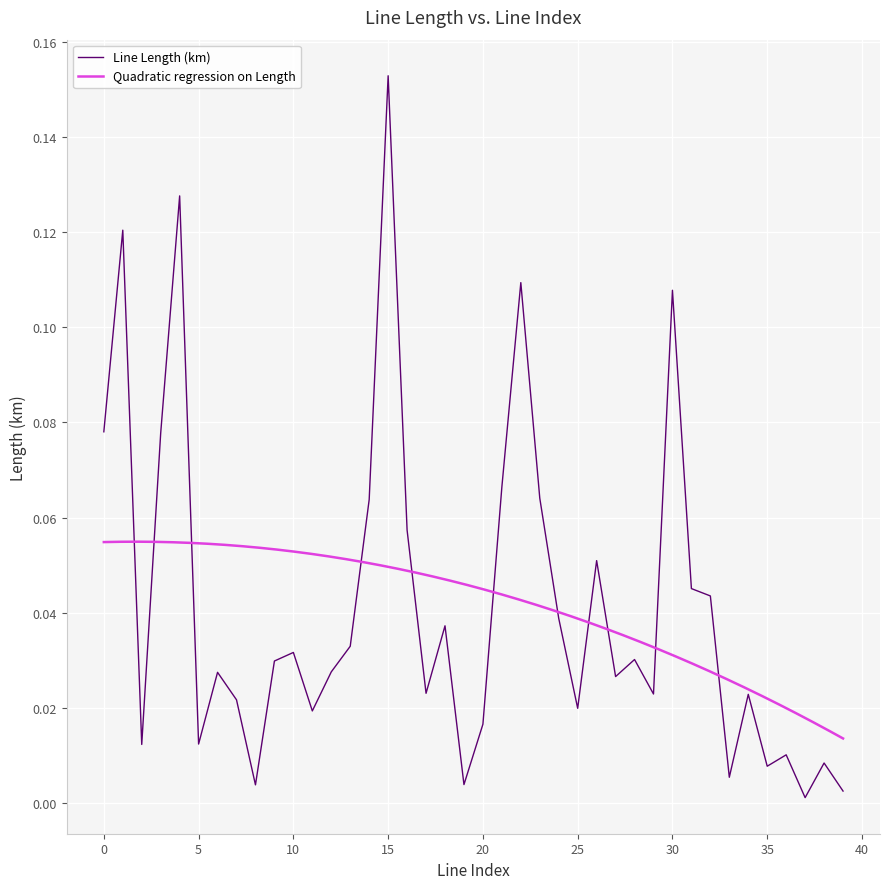

Is it true that the value at 24 is 0.0?

False